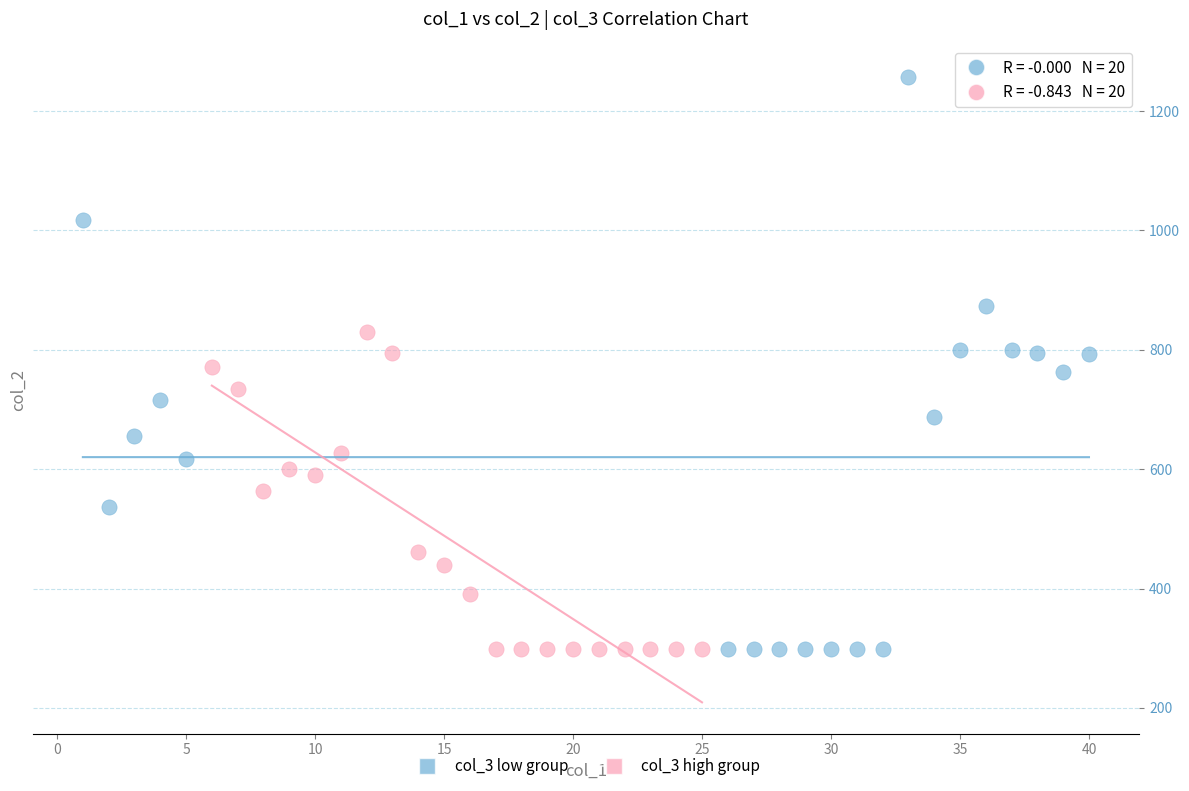

Which series contains the highest Y value?

col_3 low group